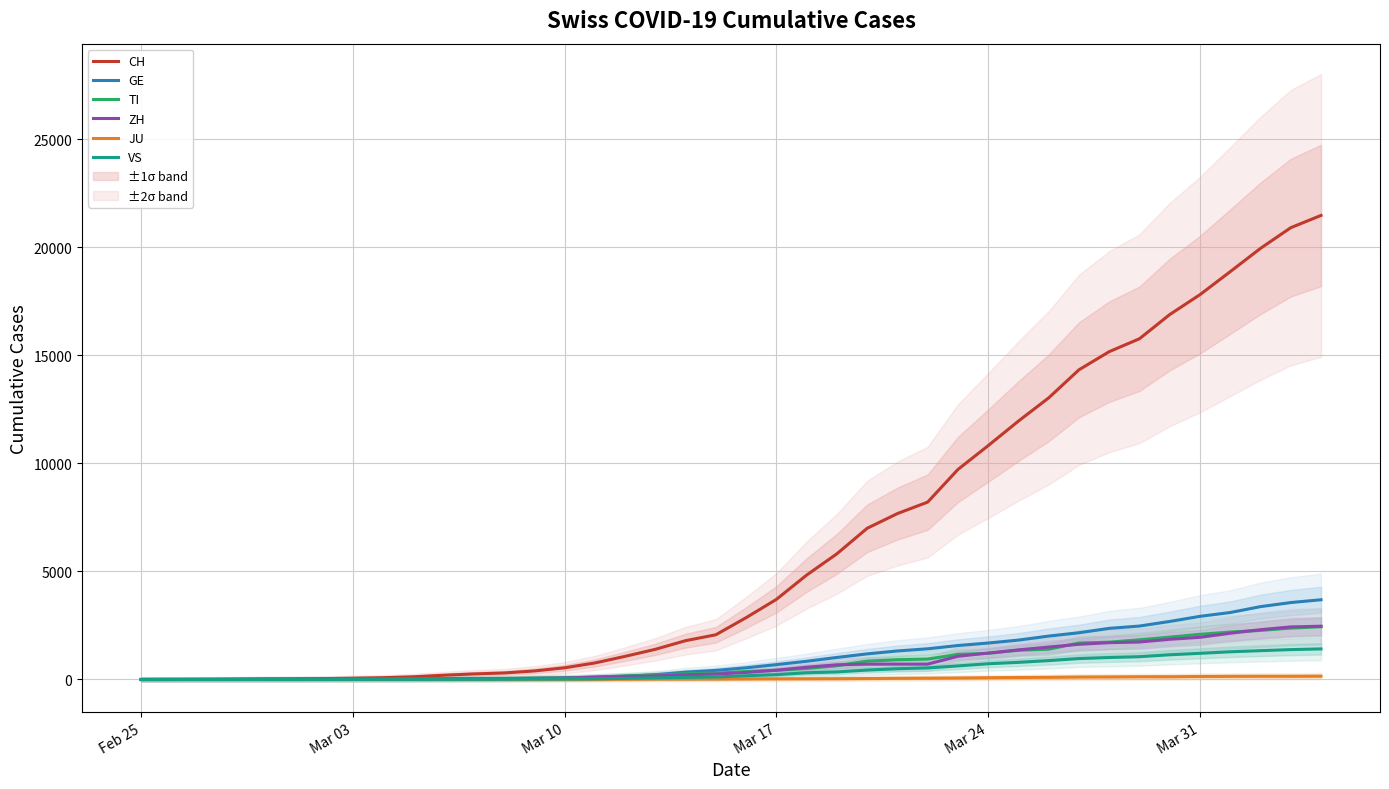

What is the value of the VS point at the 5th from the left?

1